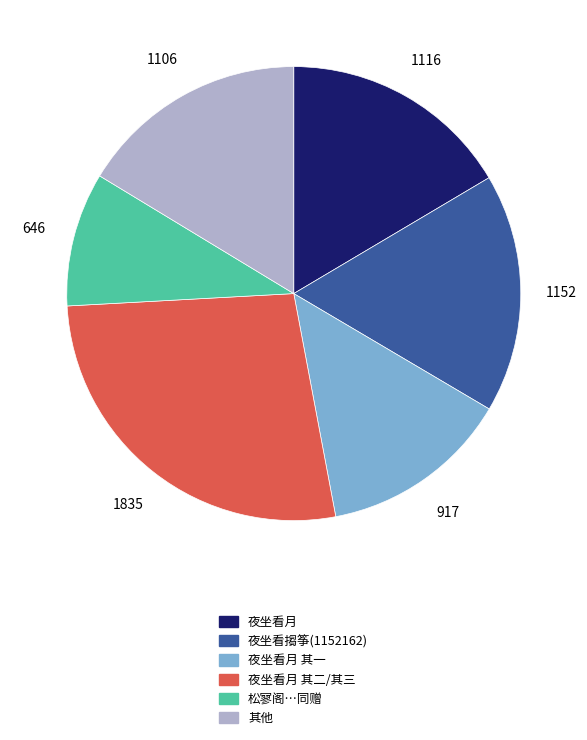

Which slice is the smallest?

松寥阁…同赠